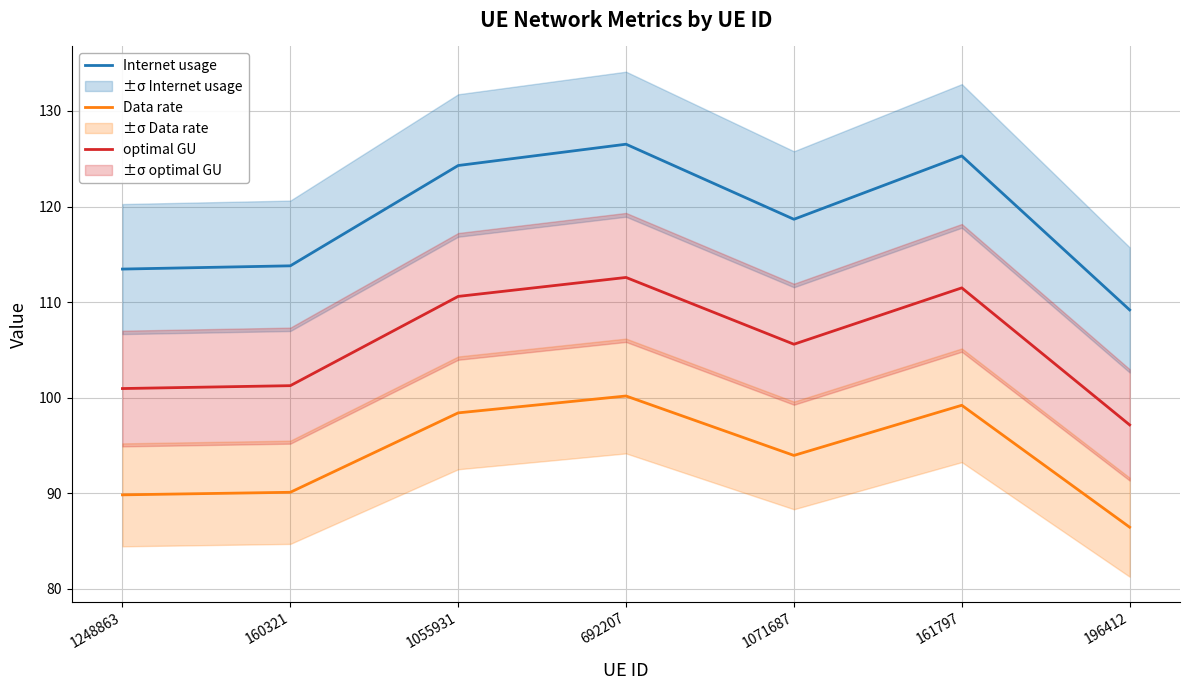

Where is Data rate nearest to the value 93?

1071687